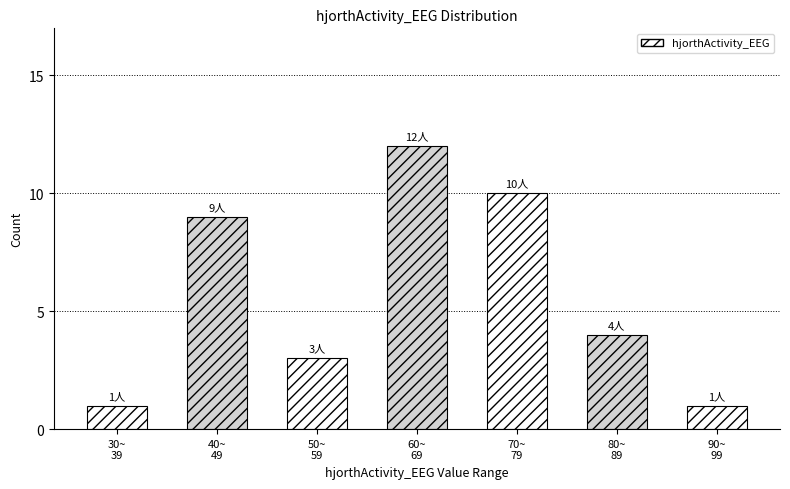

Reading left to right, extract all data points from this chart.

1	9	3	12	10	4	1